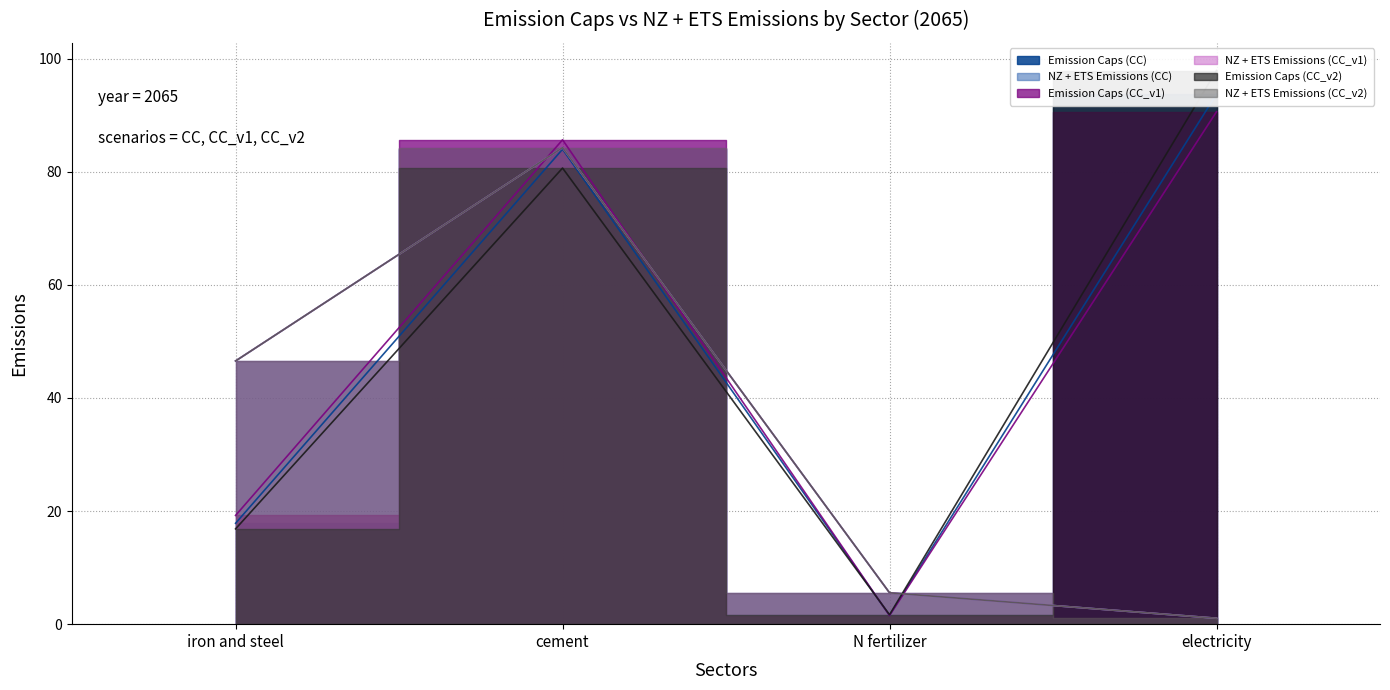

What is the label of the 2nd point from the right?

N fertilizer